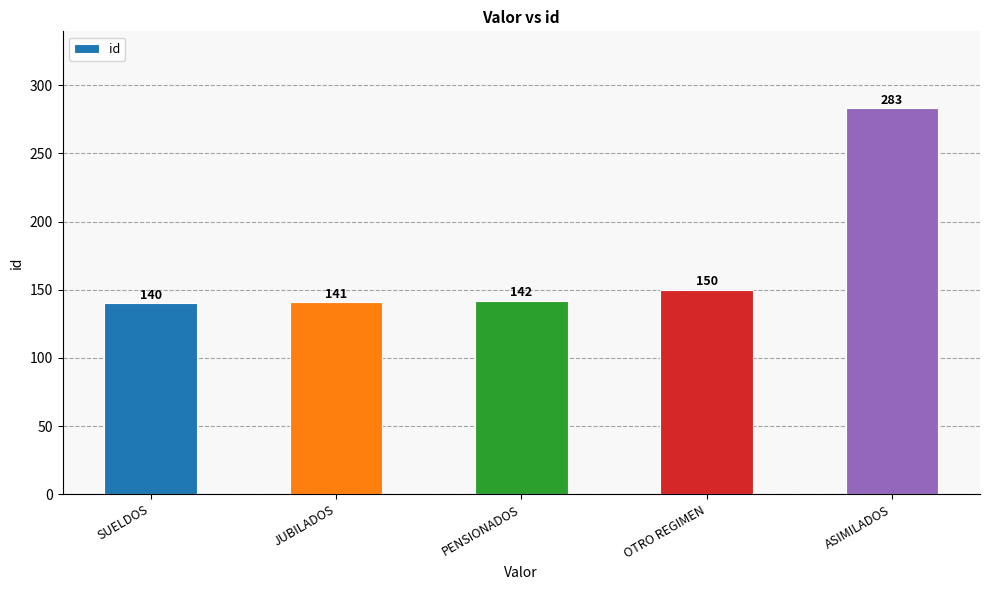

Reading left to right, list all the values displayed in this chart.

SUELDOS=140	JUBILADOS=141	PENSIONADOS=142	OTRO REGIMEN=150	ASIMILADOS=283